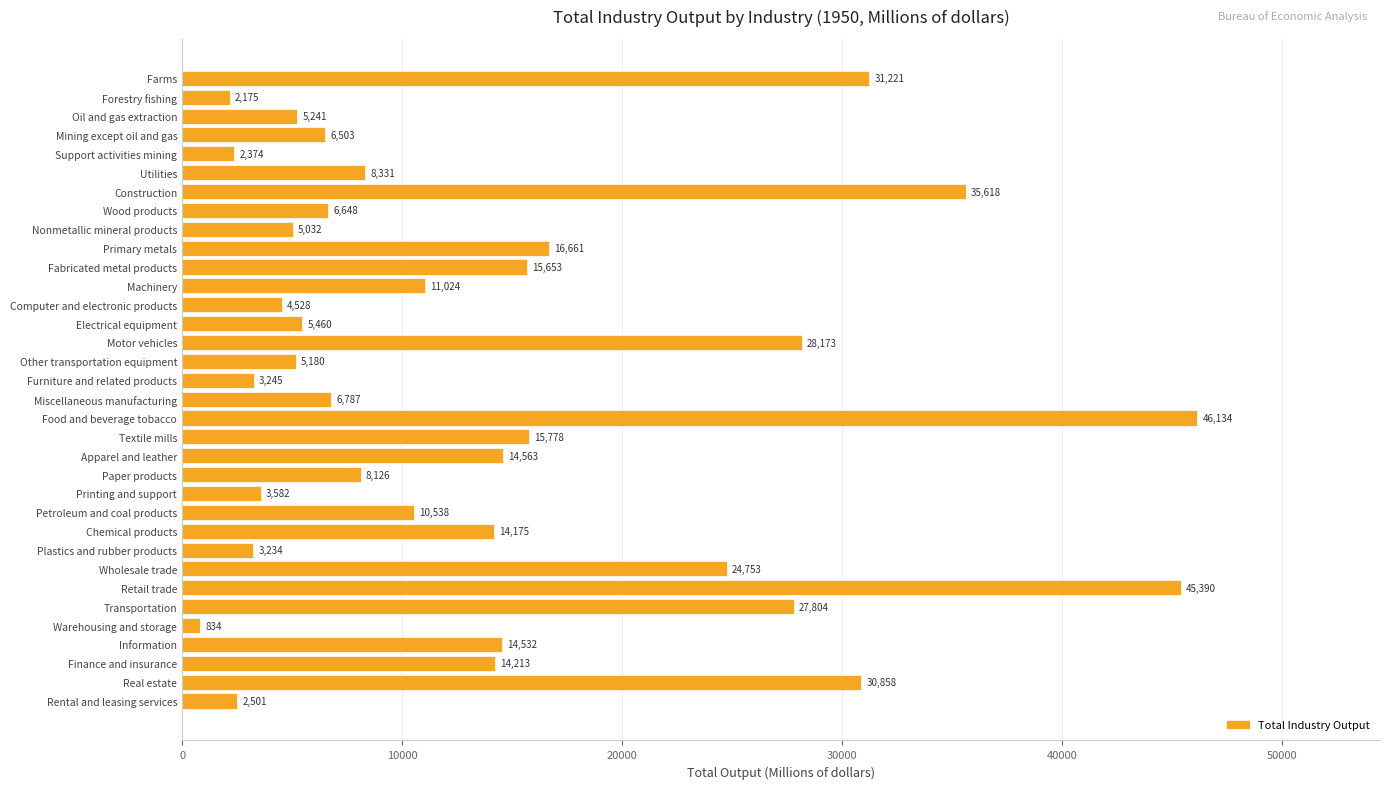

What is the difference between the maximum and minimum values?

45300